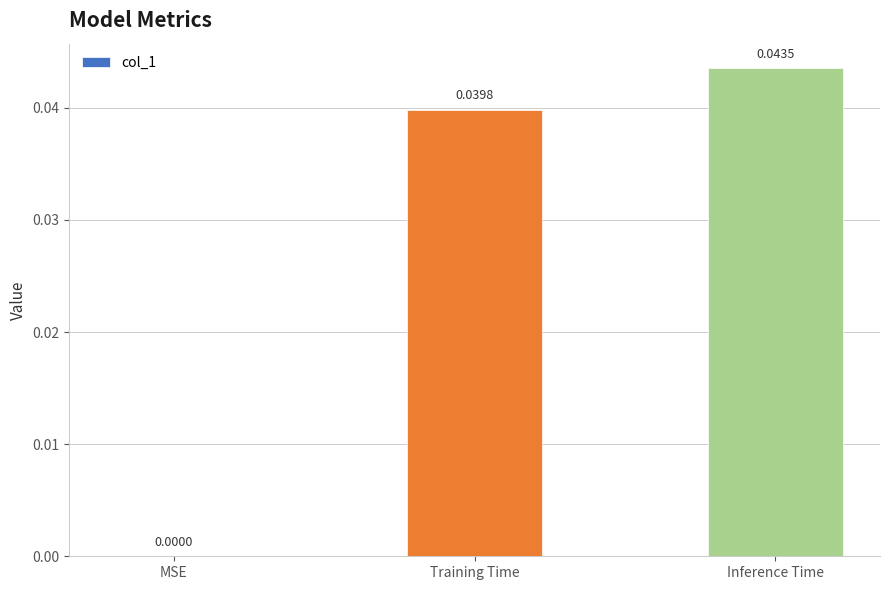

At which label is the value closest to 0?

MSE